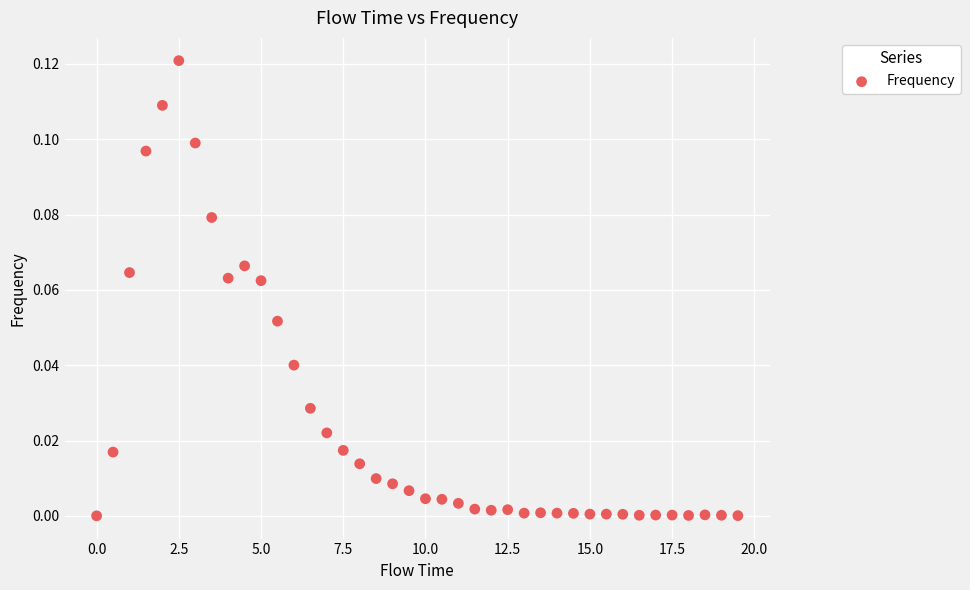

What is the range of X values (max minus min)?

19.5